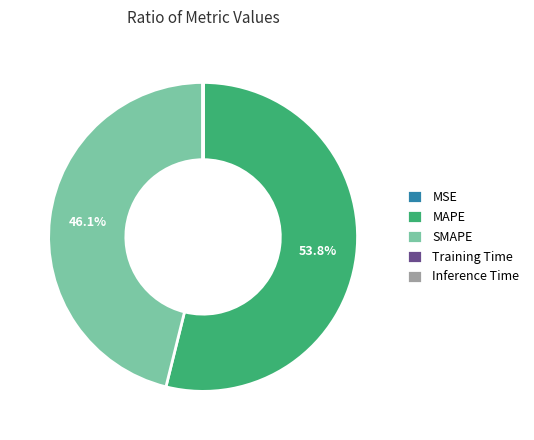

Which category has the biggest portion of the pie?

MAPE